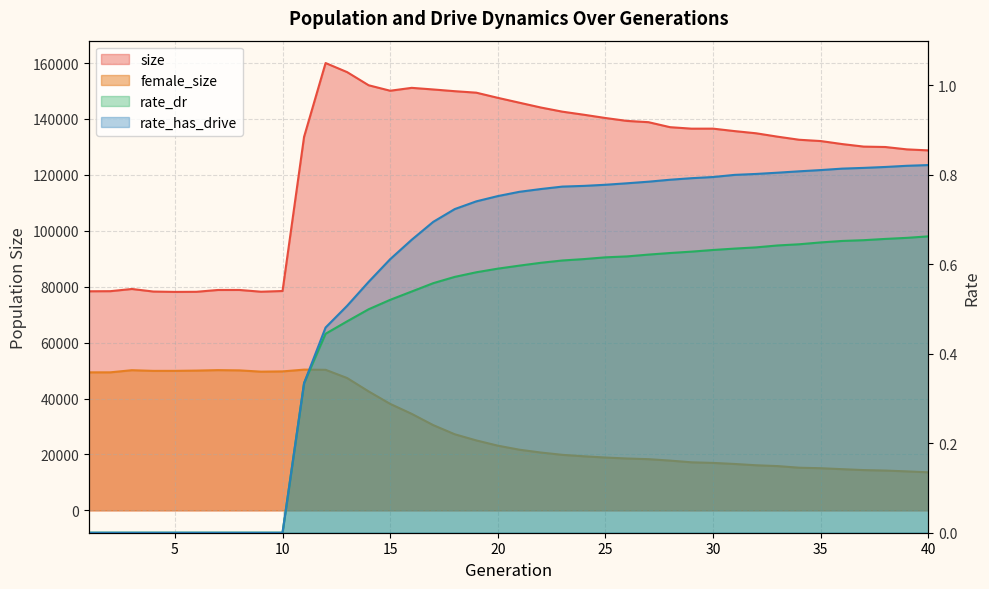

Rank the series at 26 from highest to lowest value.

size, female_size, rate_has_drive, rate_dr